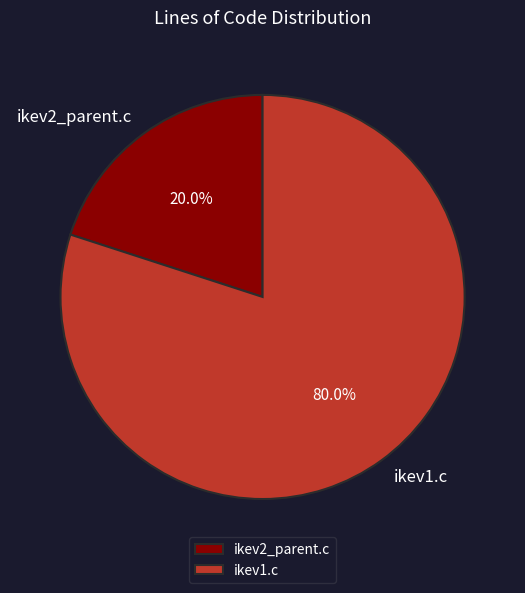

To the nearest percent, what is the average slice percentage?

50%